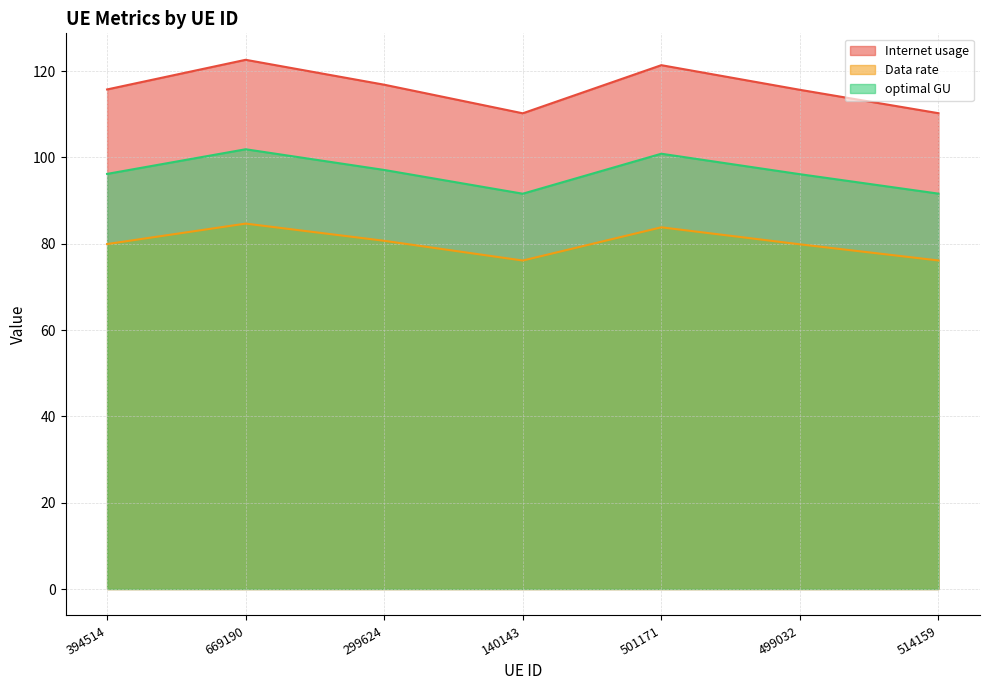

True or false: optimal GU has a value of 132.1 at 501171.

False